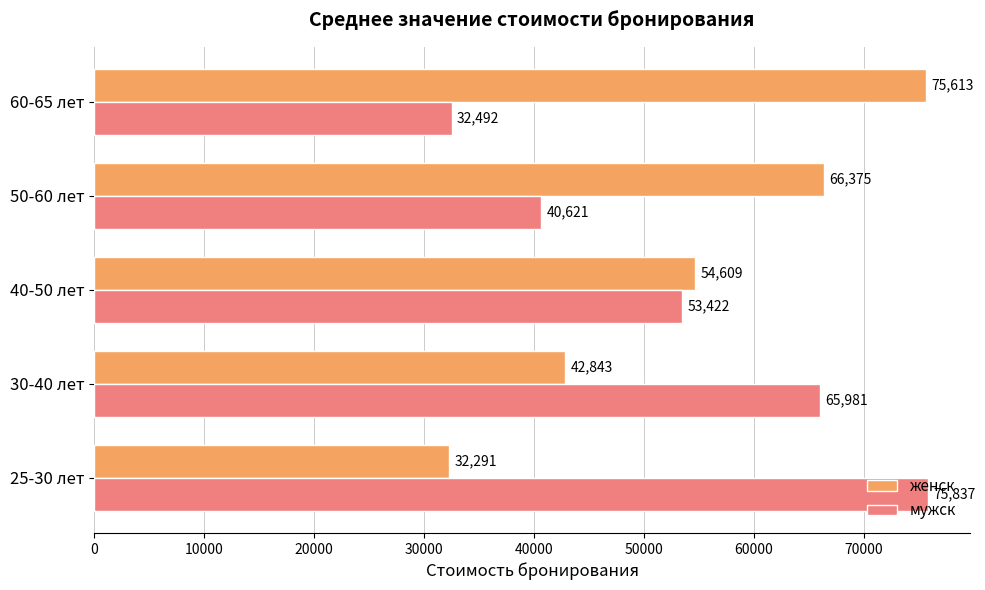

Which series has the largest total across all categories?

женск